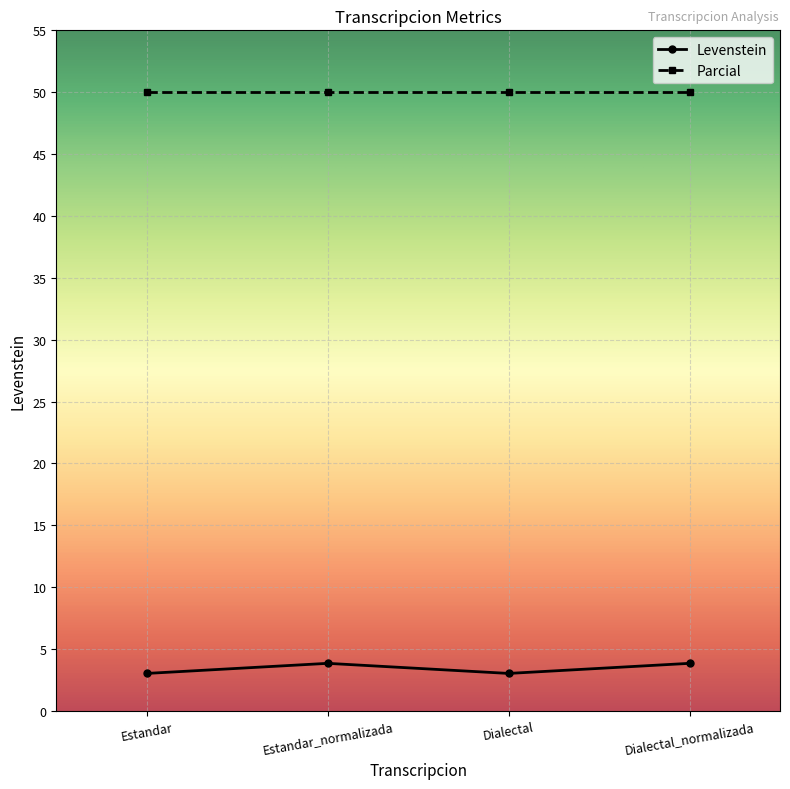

List the series in order of their overall mean, highest first.

Parcial, Levenstein